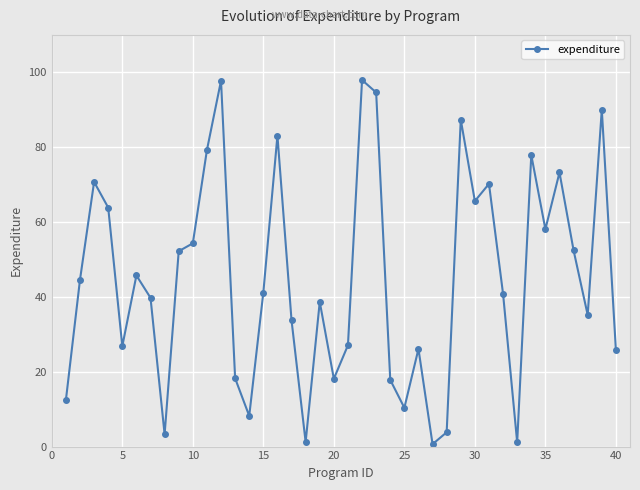

What is the value of the 13th point from the left?

18.2